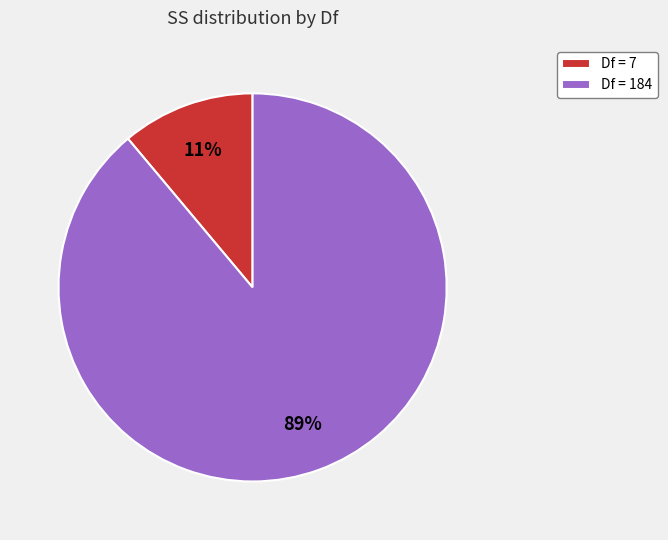

Is there any slice that represents more than half of the pie?

Yes